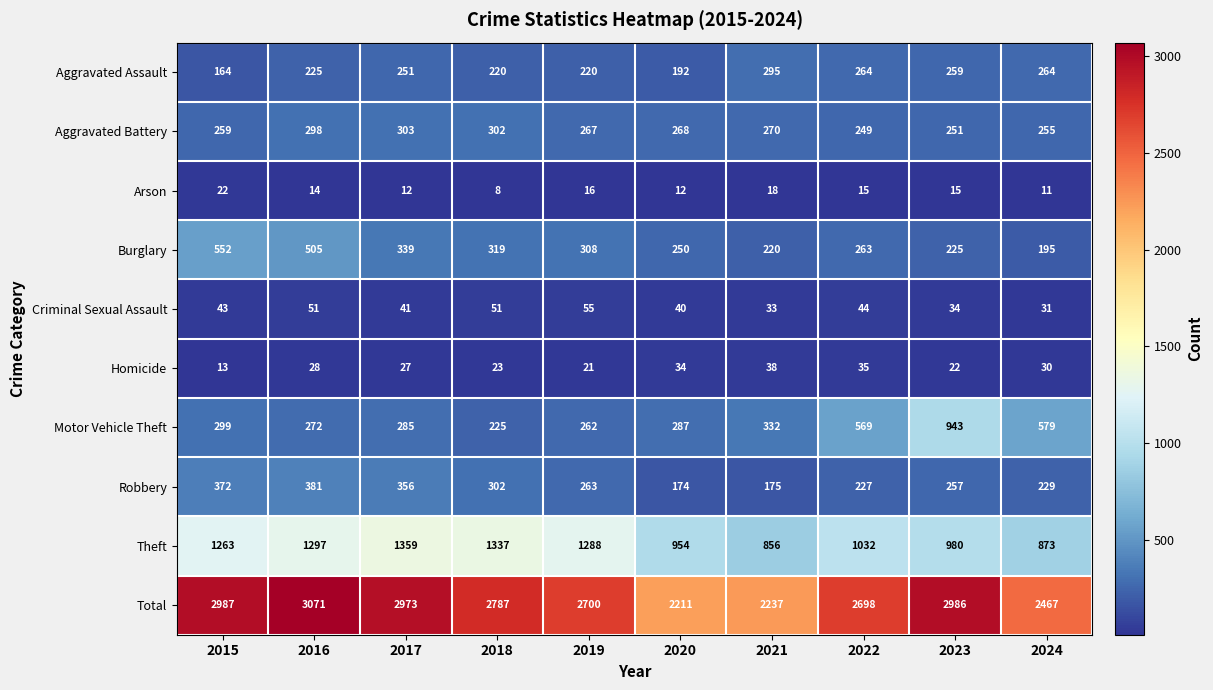

List the series in order of their peak value, lowest first.

Arson, Homicide, Criminal Sexual Assault, Aggravated Assault, Aggravated Battery, Robbery, Burglary, Motor Vehicle Theft, Theft, Total